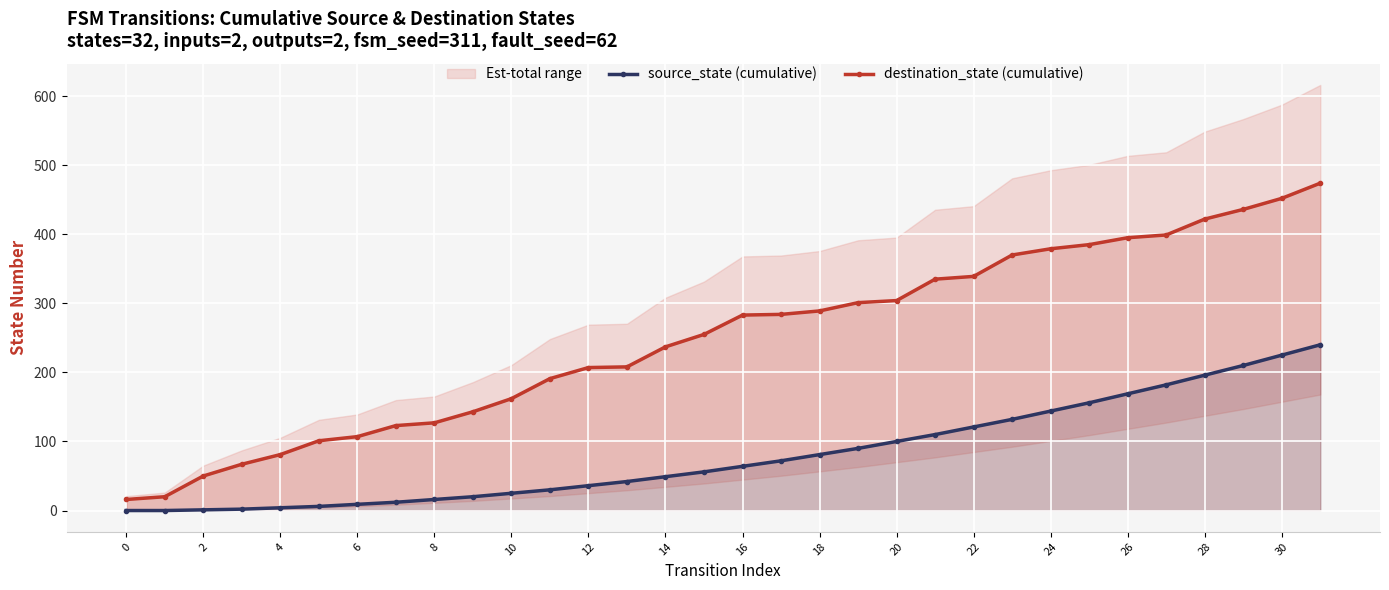

Count the number of data series in this chart.

2